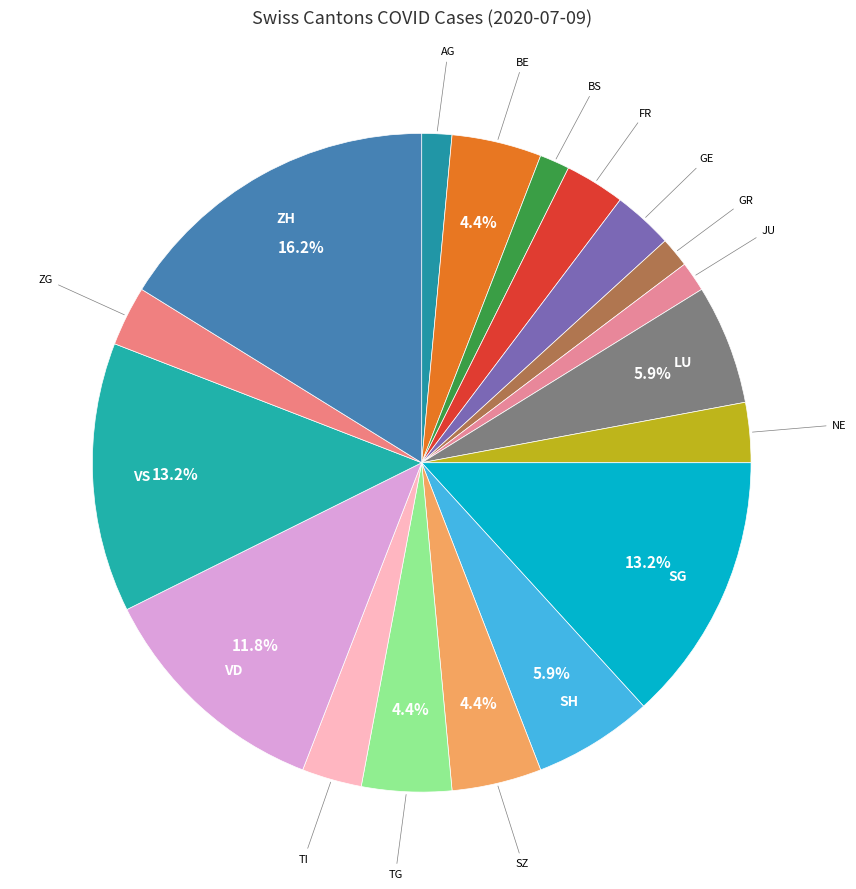

How many segments does this pie chart have?

18